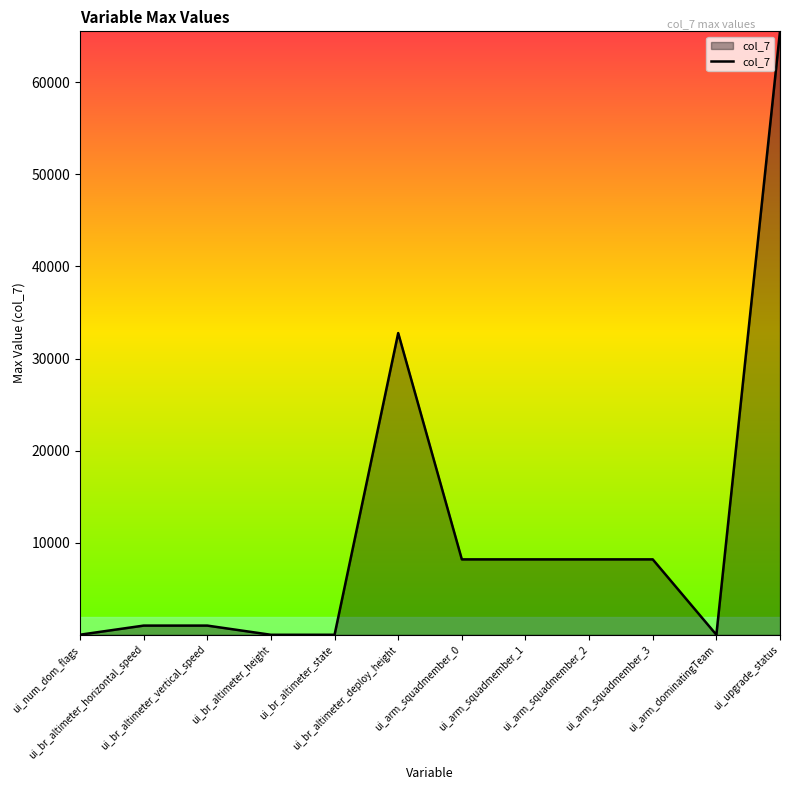

What is the difference between the maximum and minimum values?

65534